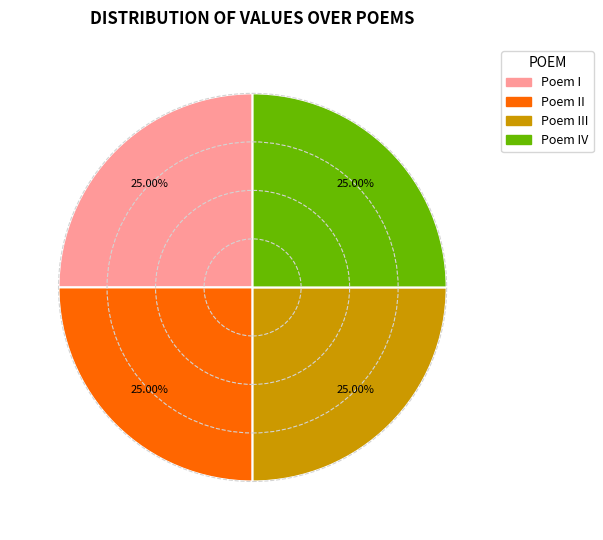

What is the ratio of the value at Poem I to the value at Poem III?

1.0